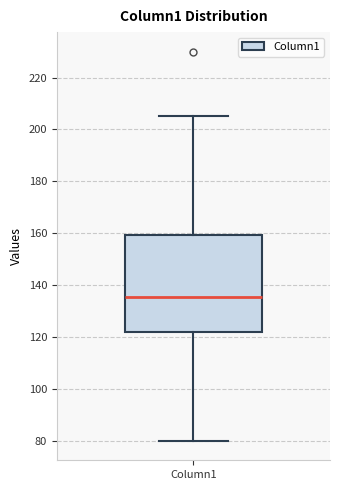

Read this box plot against the y-axis: the position of the median line, the range covered by the box, and the ends of both whiskers. The values are not printed on the chart, so give them approximately, as read against the axis.

median 136, box 122 to 160, whiskers 80 to 206